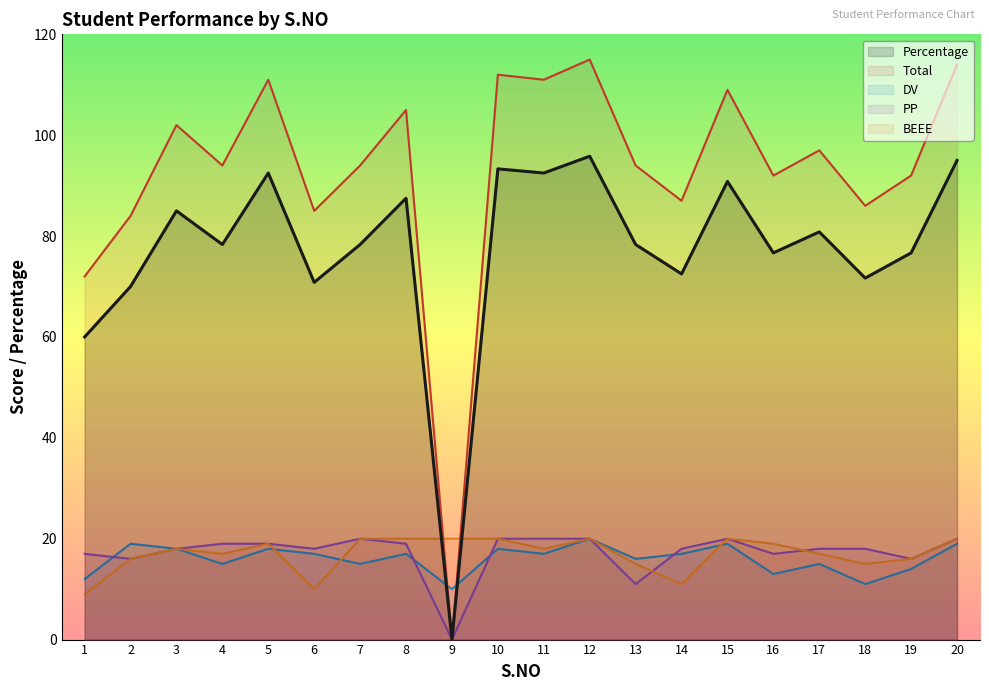

What is the approximate value of BEEE at 8?

20.0